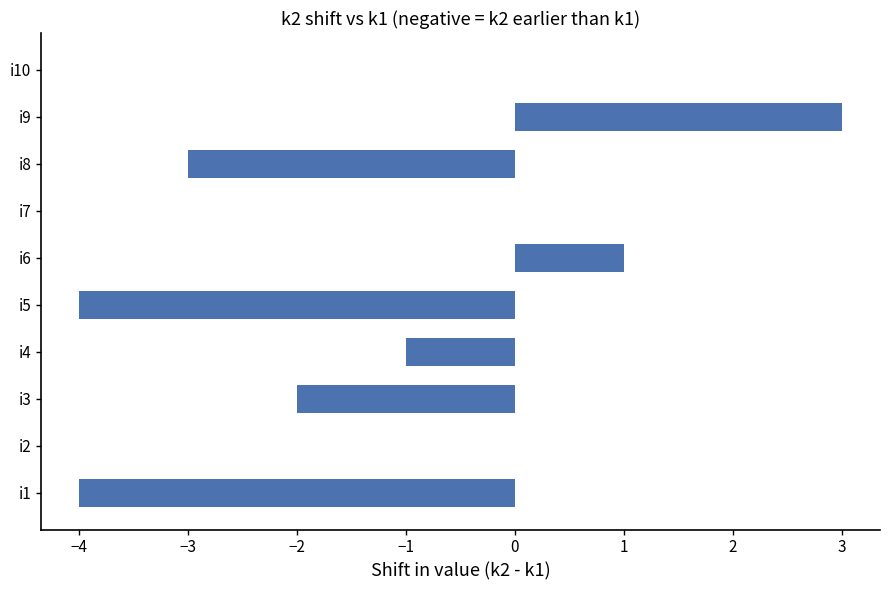

Is it true that the value at i1 is -2?

False